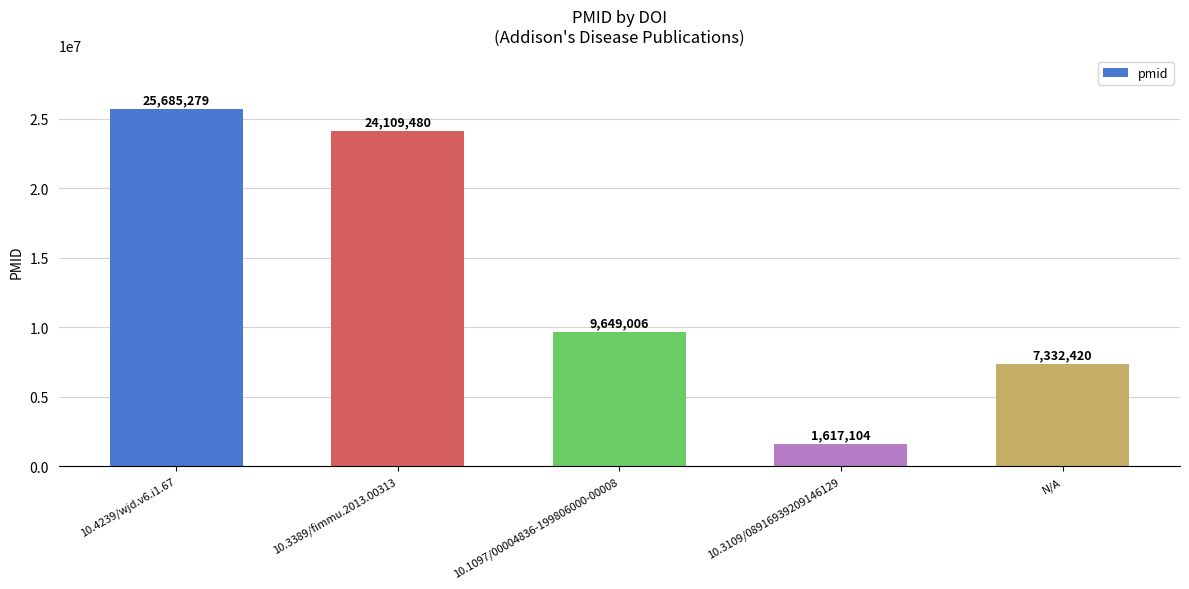

What is the change in value from 10.3389/fimmu.2013.00313 to N/A?

-16777060